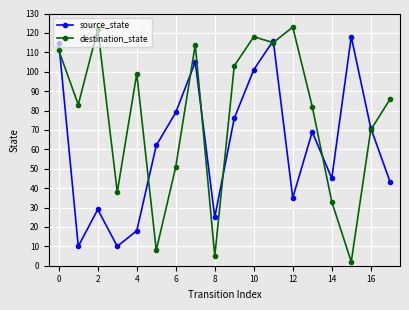

What is the difference between the maximum and minimum values in the source_state series?

108